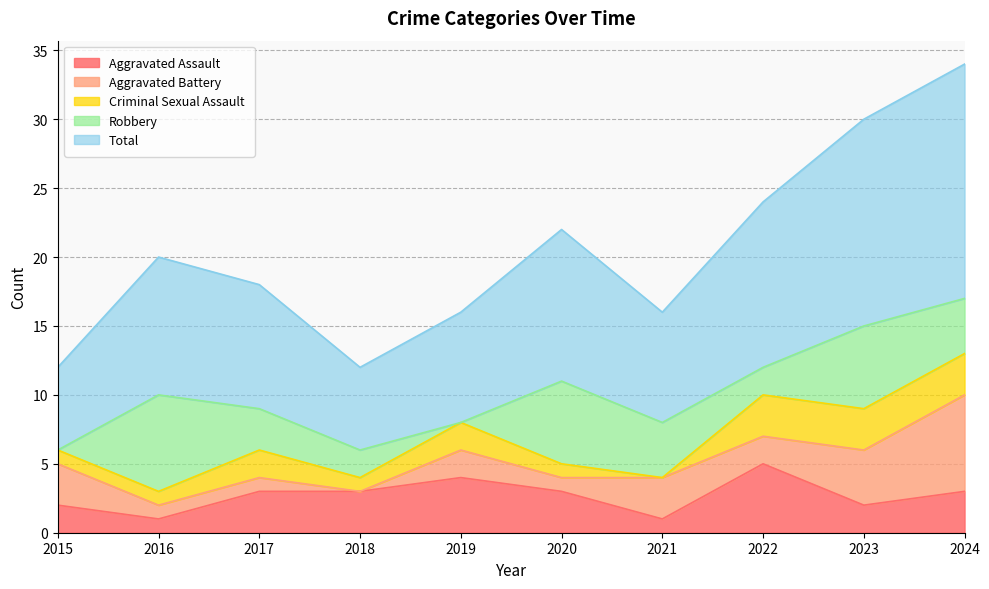

What is the sum of all Aggravated Assault values?

27